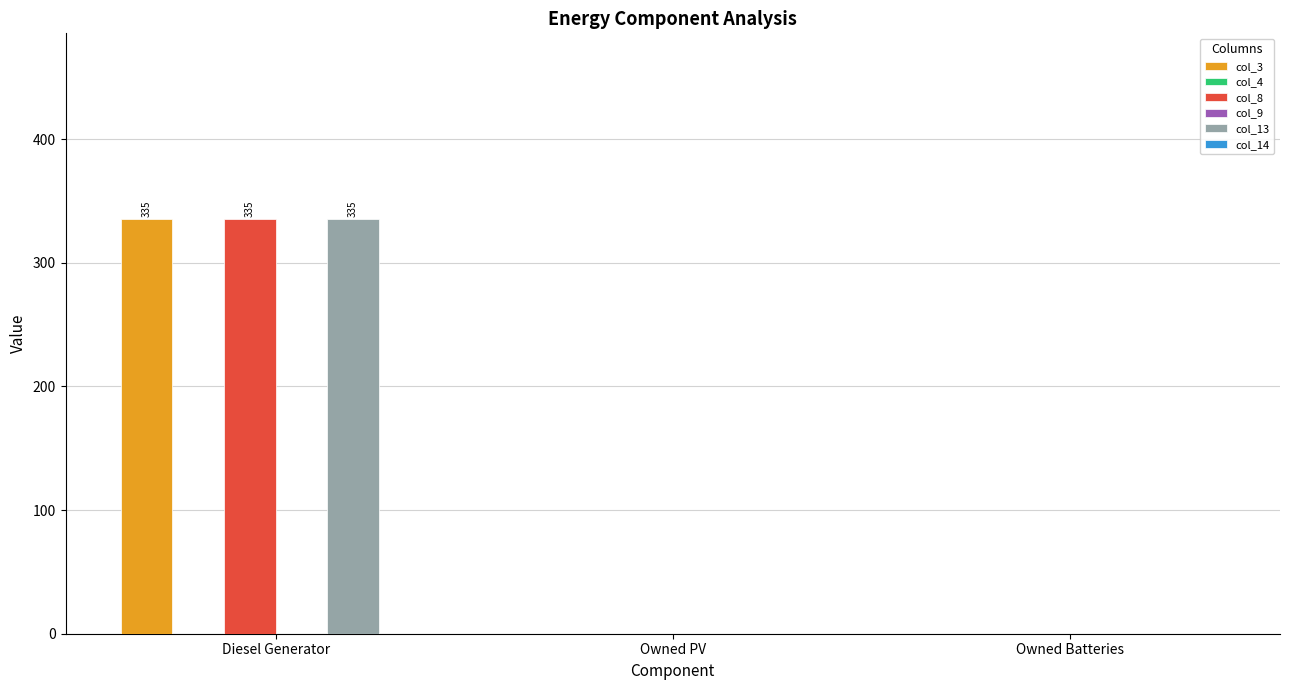

Rank the categories by col_3 value from lowest to highest.

Owned PV, Owned Batteries, Diesel Generator